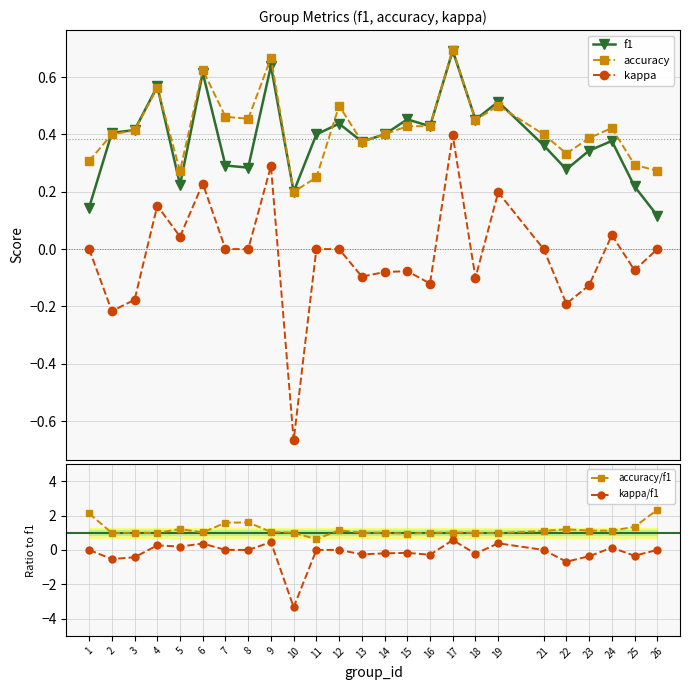

True or false: f1 has a value of 0.4 at 22.

False